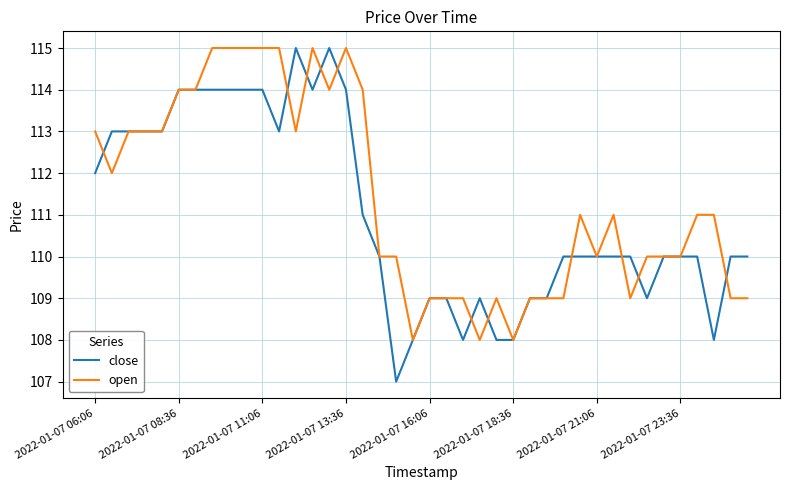

Which series has the largest total across all categories?

open